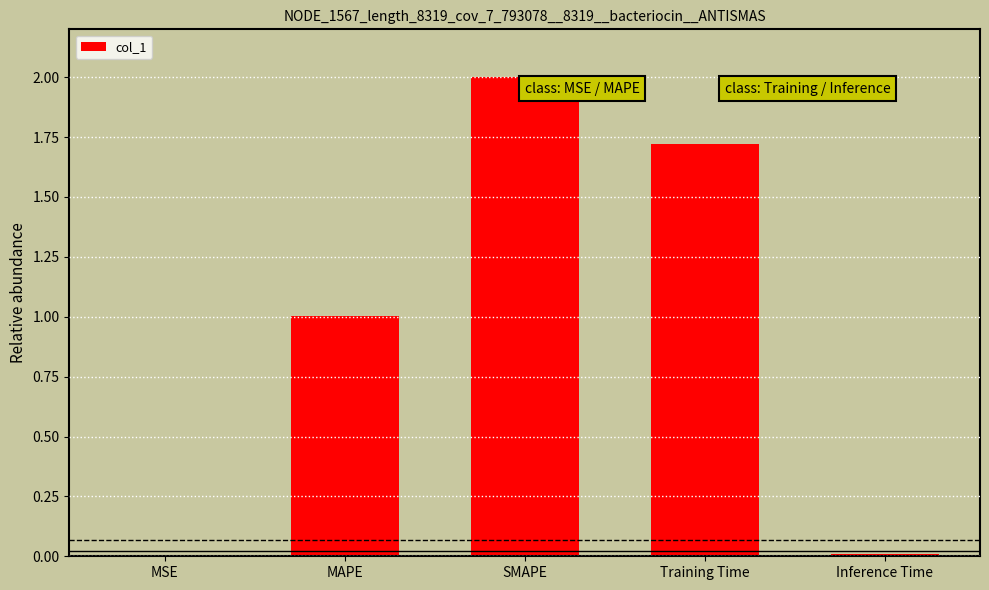

At which label does the data first exceed 1?

MAPE